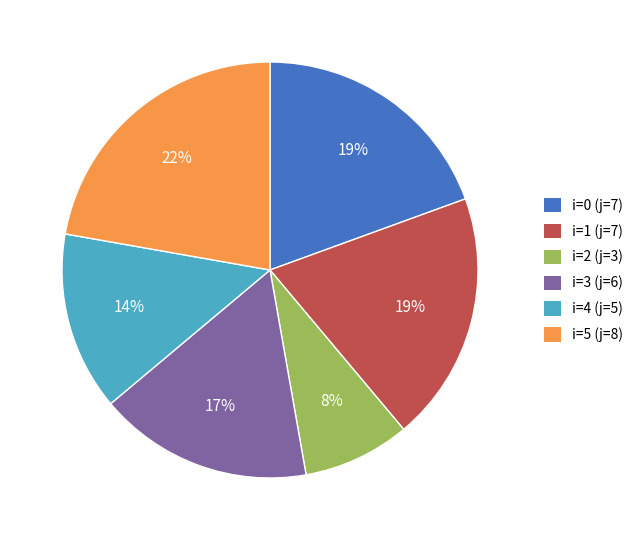

Which slice is the smallest?

i=2 (j=3)